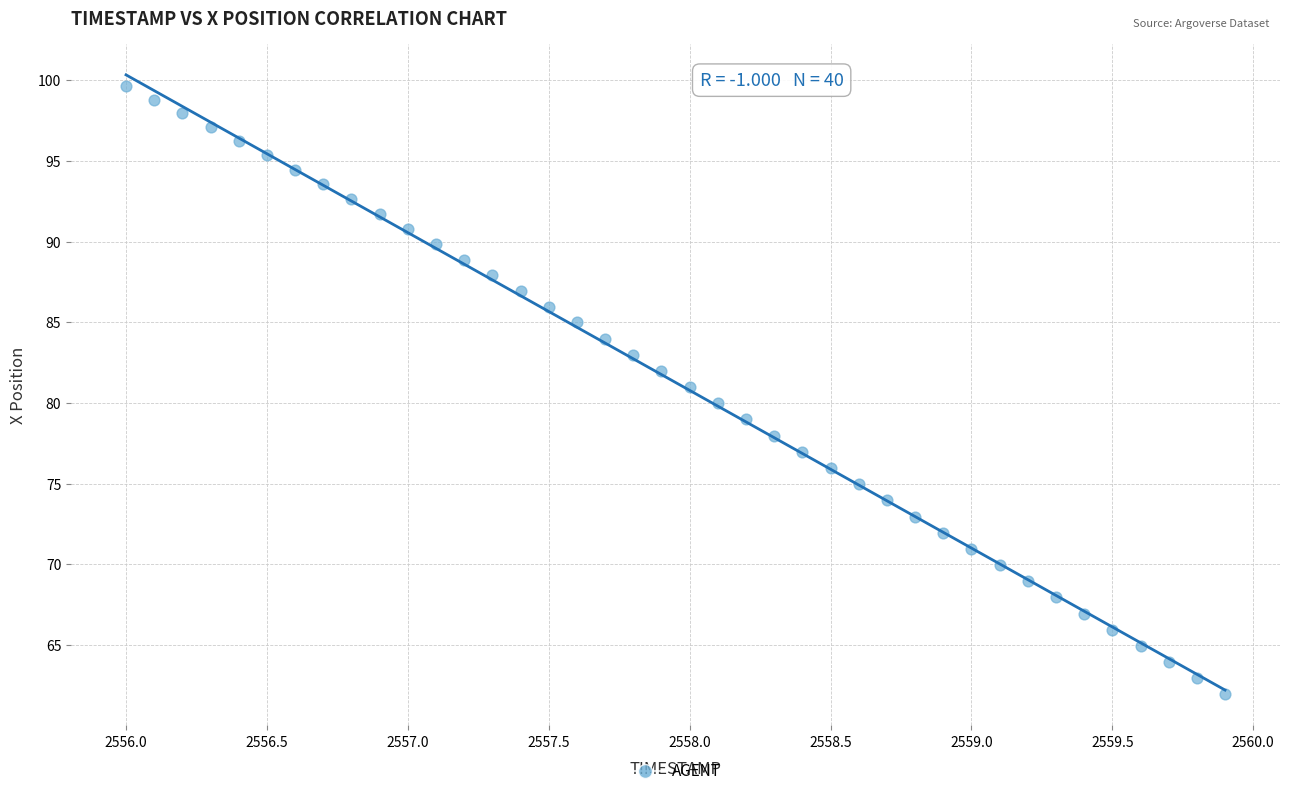

What is the range of Y values (max minus min)?

37.7